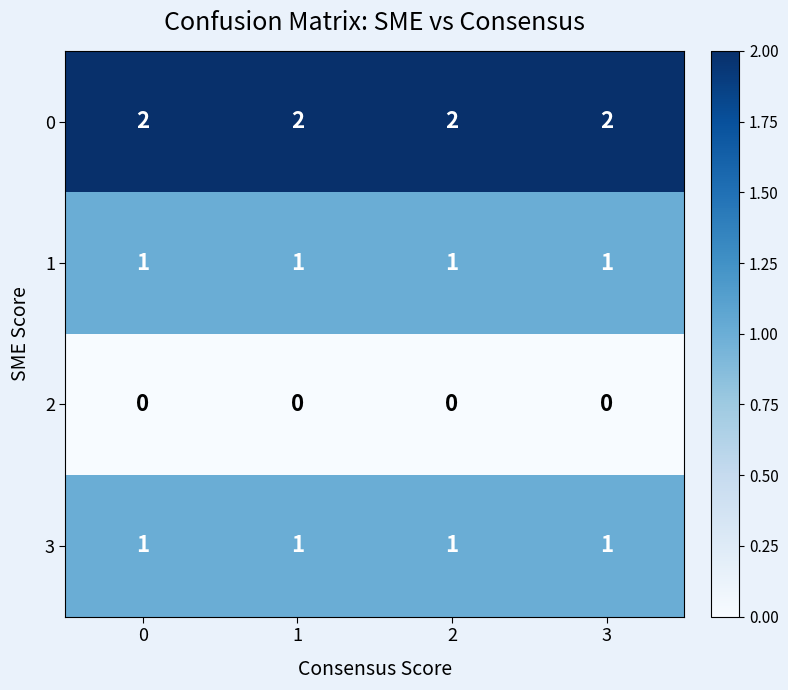

True or false: 2 has a value of 0 at 3.

True